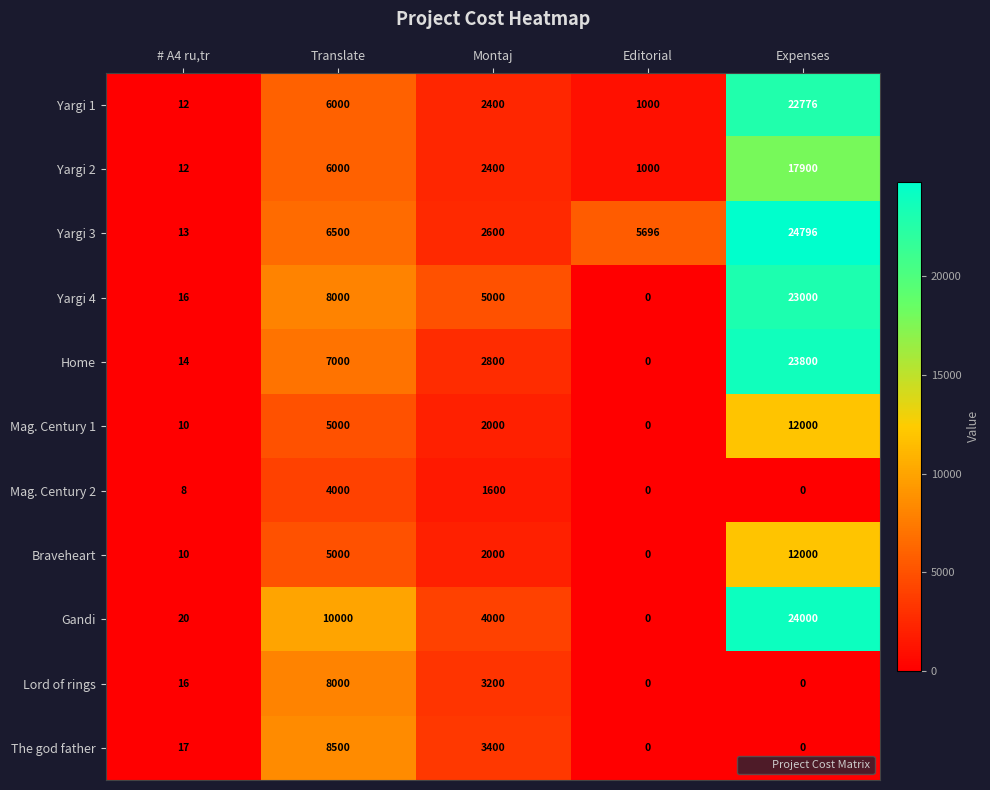

True or false: Lord of rings has a value of 0 at Editorial.

True